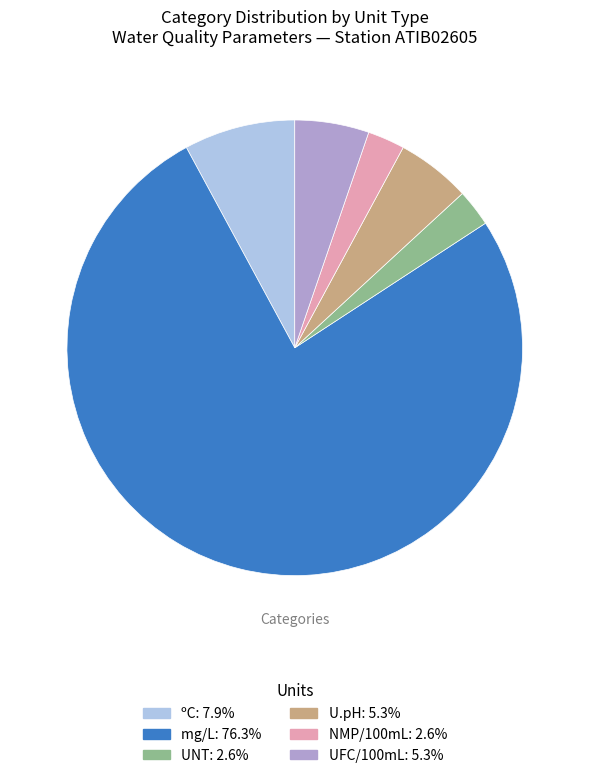

Is there a majority slice in this chart?

Yes